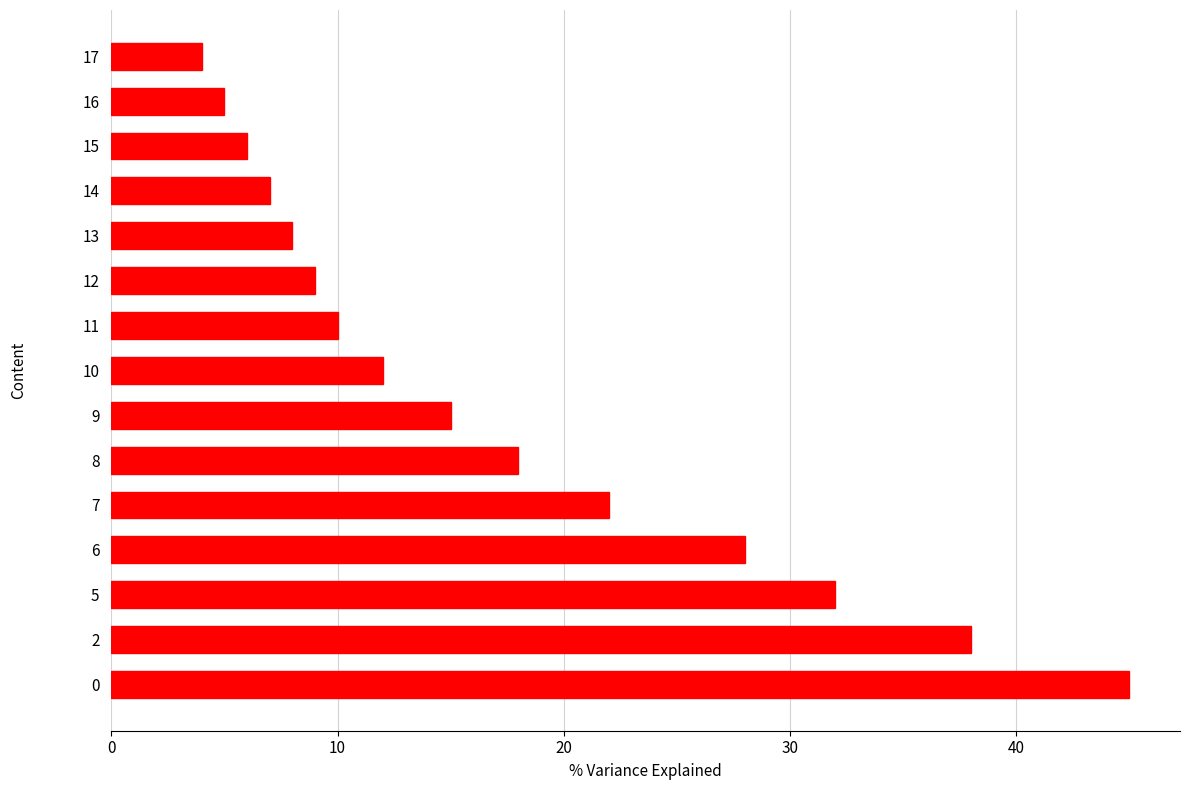

Count the number of data series in this chart.

1